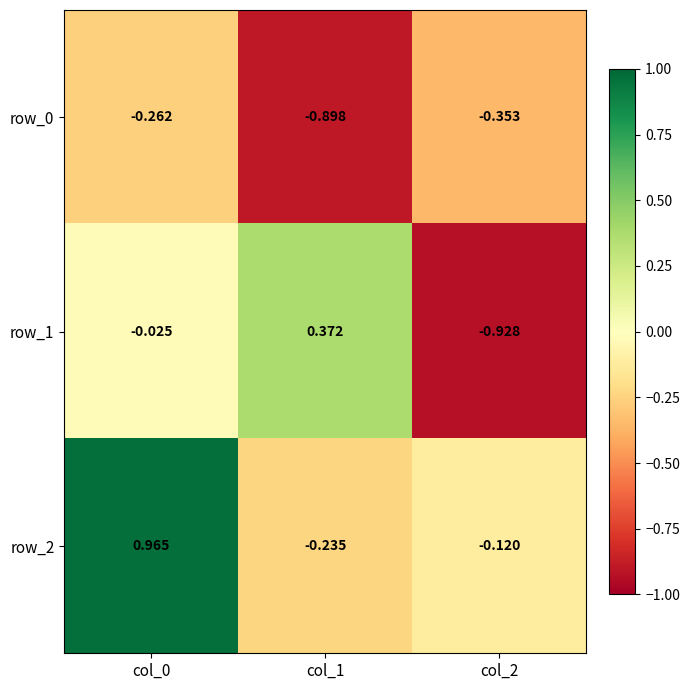

Is the value of row_0 at col_0 greater than the value of row_1 at col_0?

No